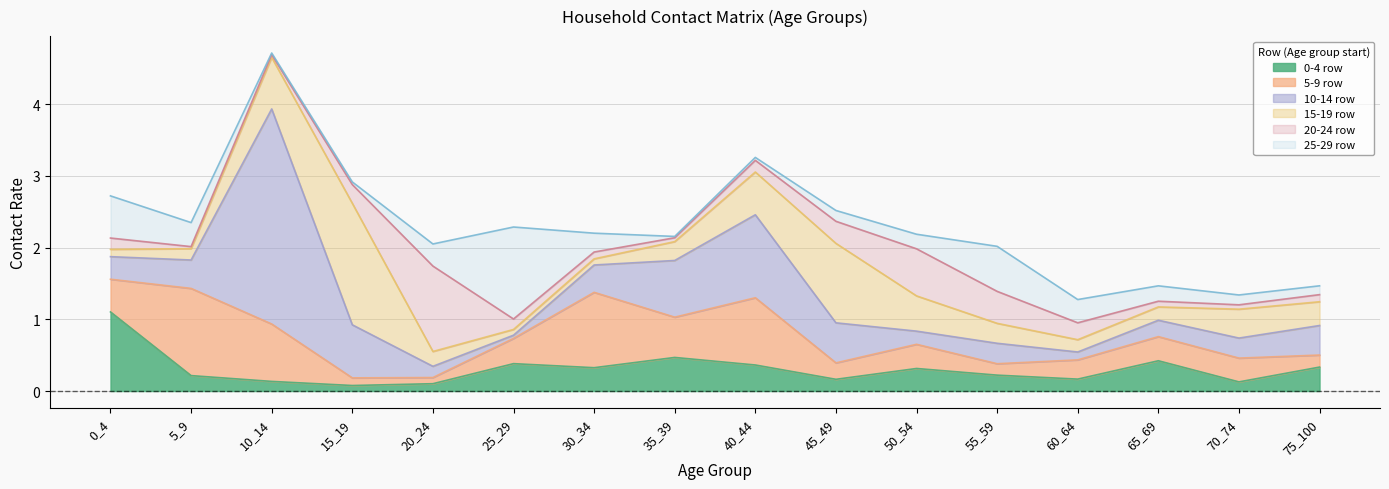

Reading left to right, extract all data points from this chart.

row0: 1.1	0.2	0.1	0.1	0.1	0.4	0.3	0.5	0.4	0.2	0.3	0.2	0.2	0.4	0.1	0.3
row1: 0.5	1.2	0.8	0.1	0.1	0.4	1.1	0.6	0.9	0.2	0.3	0.2	0.3	0.3	0.3	0.2
row2: 0.3	0.4	3.0	0.7	0.2	0.0	0.4	0.8	1.2	0.6	0.2	0.3	0.1	0.2	0.3	0.4
row3: 0.1	0.2	0.7	1.7	0.2	0.1	0.1	0.3	0.6	1.1	0.5	0.3	0.2	0.2	0.4	0.3
row4: 0.2	0.0	0.0	0.3	1.2	0.1	0.1	0.1	0.2	0.3	0.7	0.4	0.2	0.1	0.1	0.1
row5: 0.6	0.3	0.0	0.0	0.3	1.3	0.3	0.0	0.0	0.2	0.2	0.6	0.3	0.2	0.1	0.1